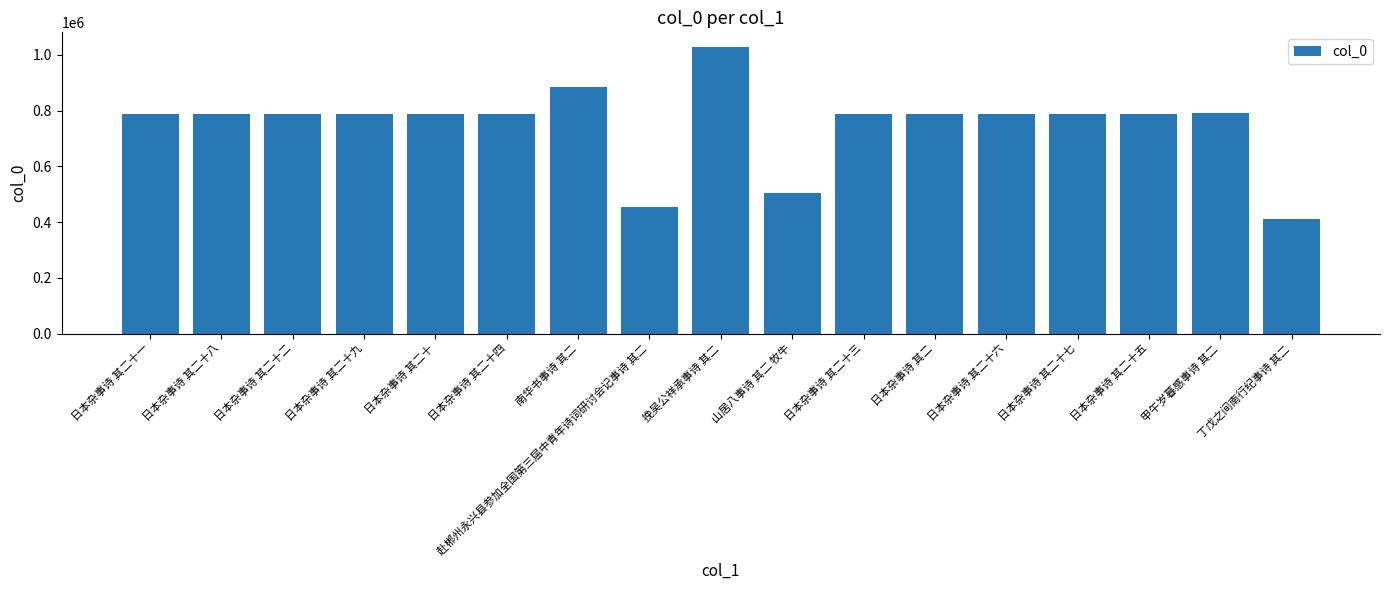

Read the value at 赴郴州永兴县参加全国第三届中青年诗词研讨会记事诗 其二.

454511